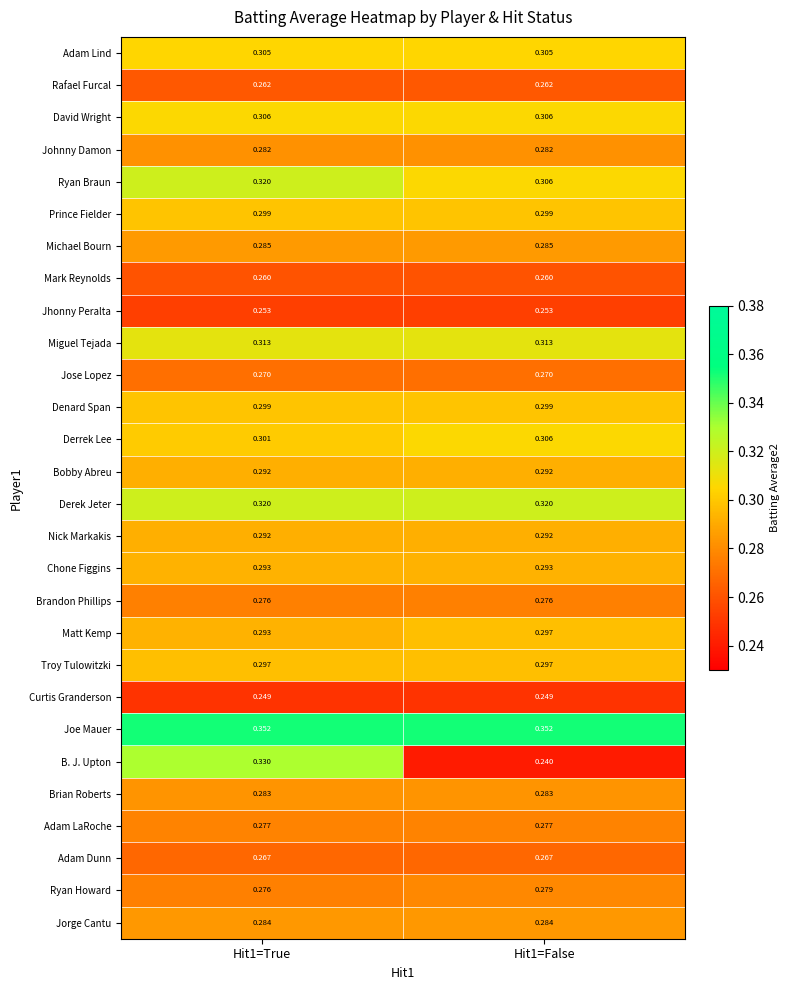

What is the spread (max minus min) of values at Hit1=True?

0.1